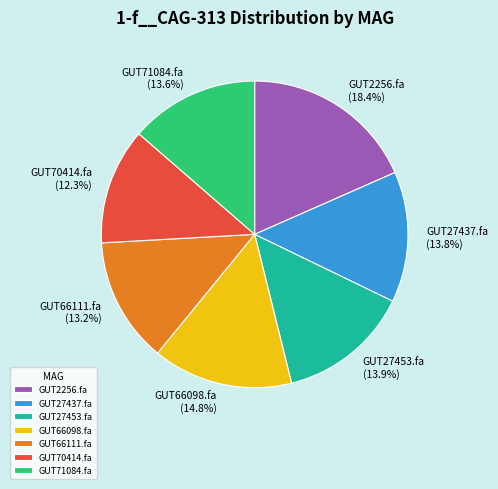

To the nearest percent, what is the difference between the largest and smallest slice percentages?

6%